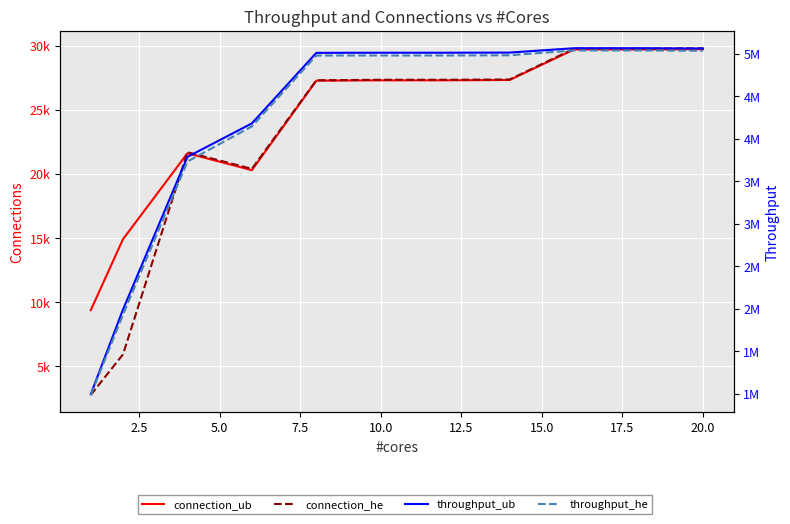

Is the value of connection_ub at 17.5 greater than the value of throughput_ub at 7.5?

No